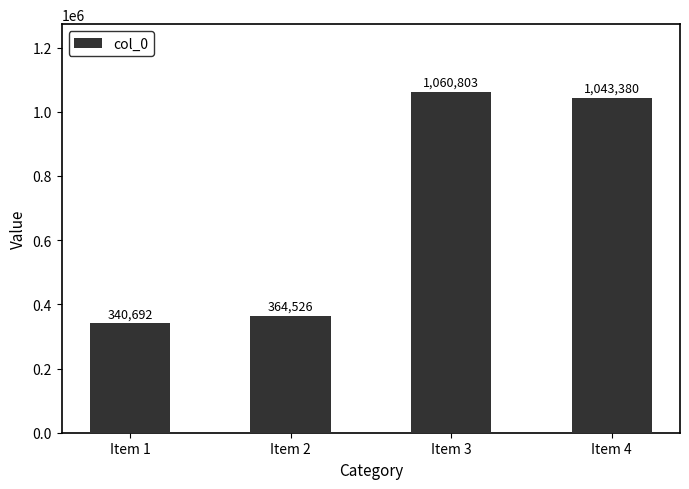

The chart shows a value of 559957 at Item 2. True or false?

False